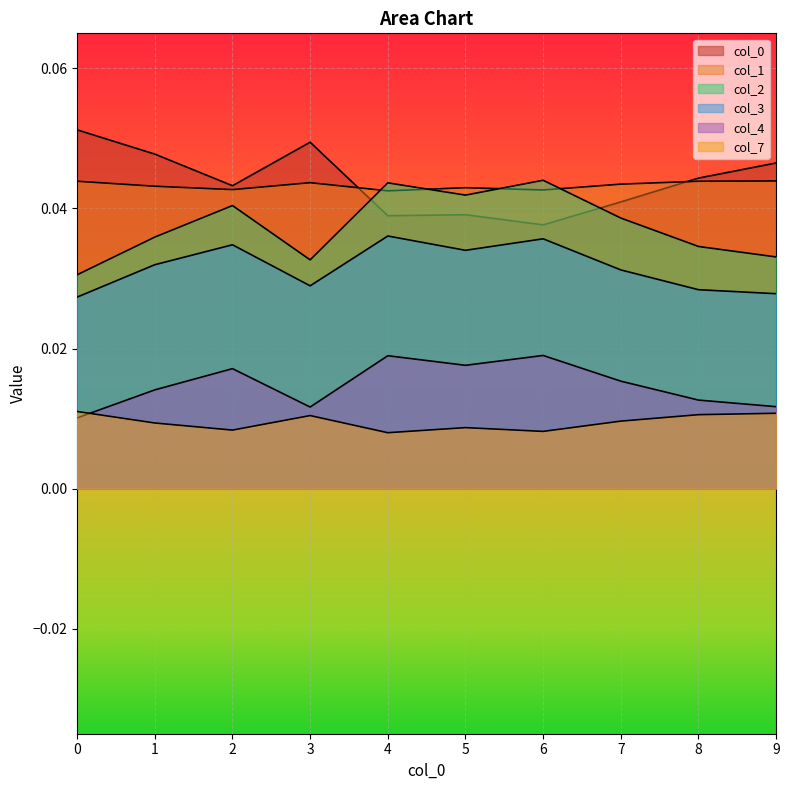

How many interior local peaks does the 7 series have?

2